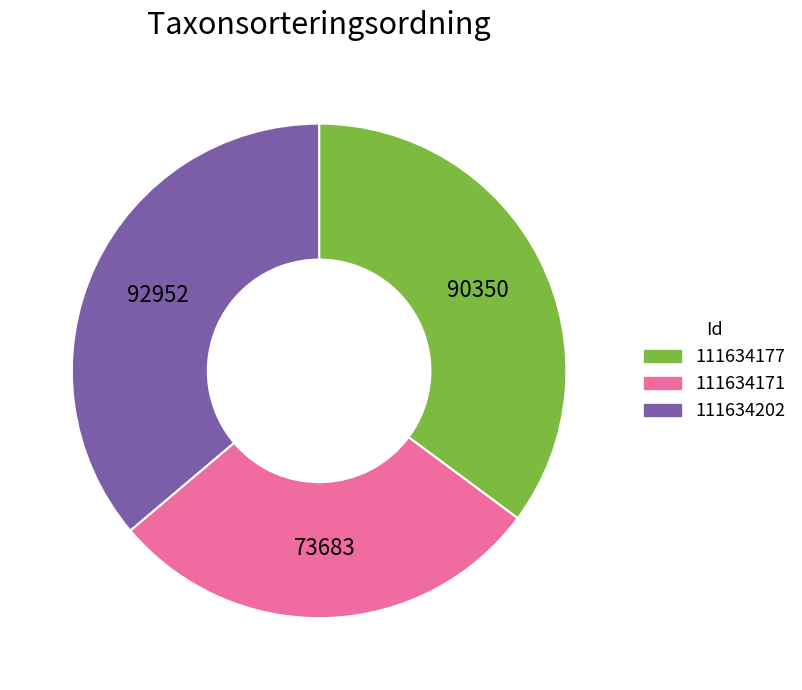

Rank the categories by value from lowest to highest.

111634171, 111634177, 111634202